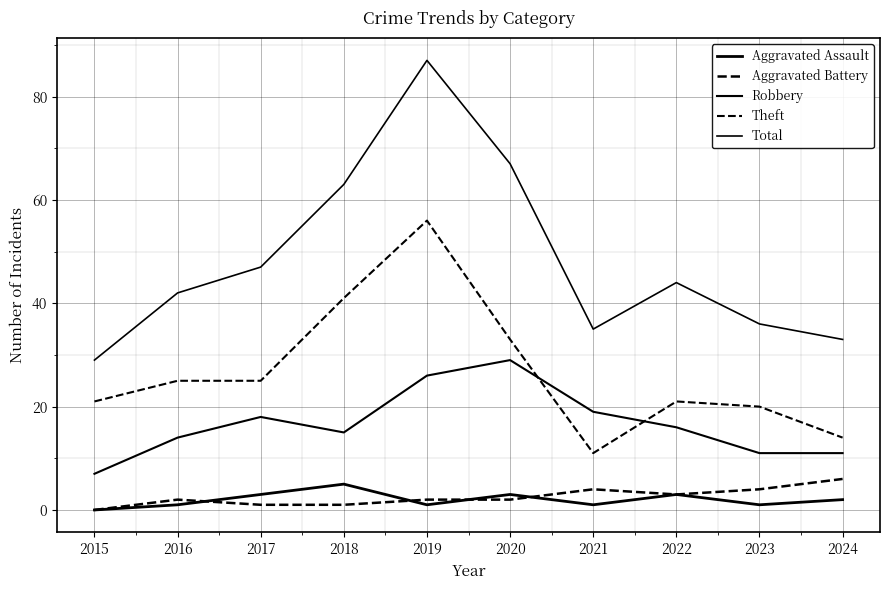

Where is the first local minimum for Aggravated Assault?

2019